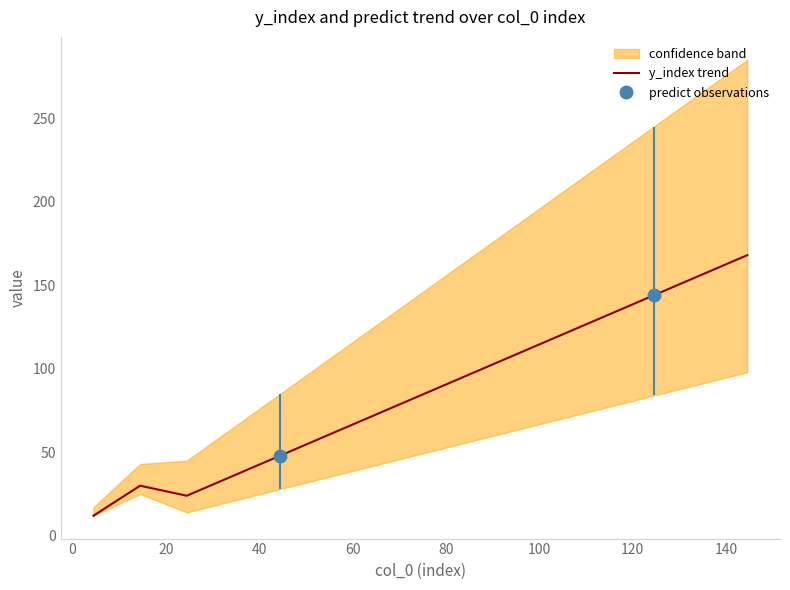

What is the minimum value for y_index trend?

12